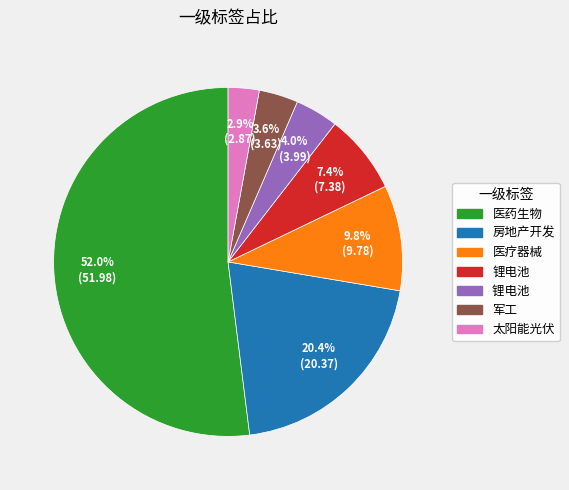

Does any single category account for the majority?

Yes